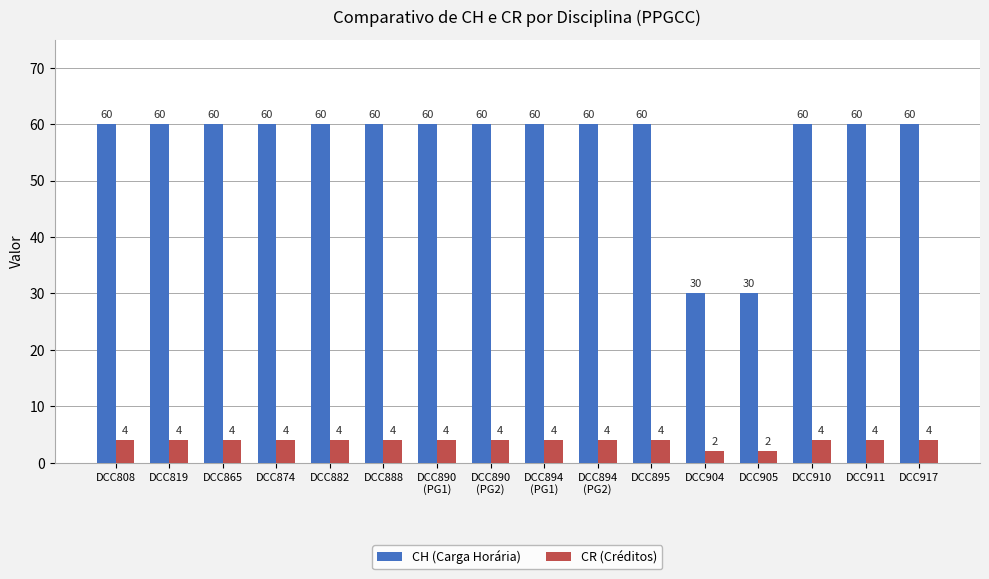

How many series are shown in this chart?

2